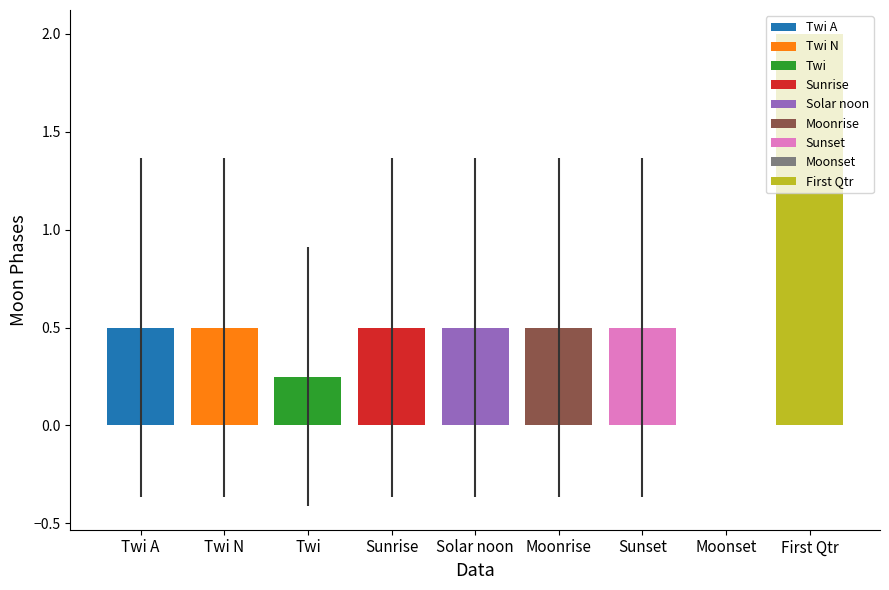

Is it true that the value at First Qtr is 2?

True